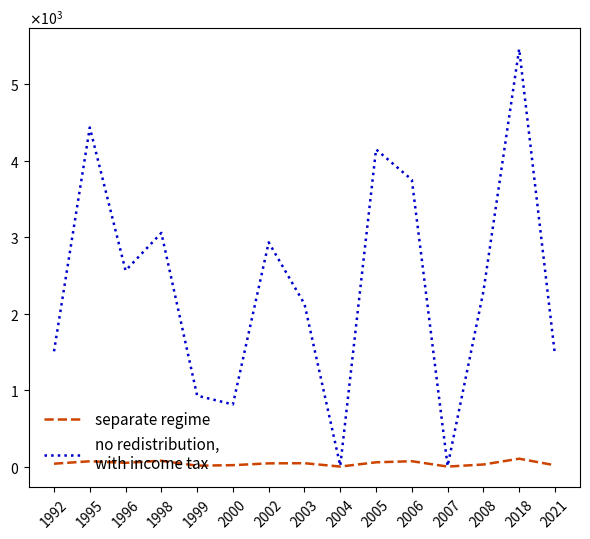

The separate regime series shows 75.6 at 2003. True or false?

False